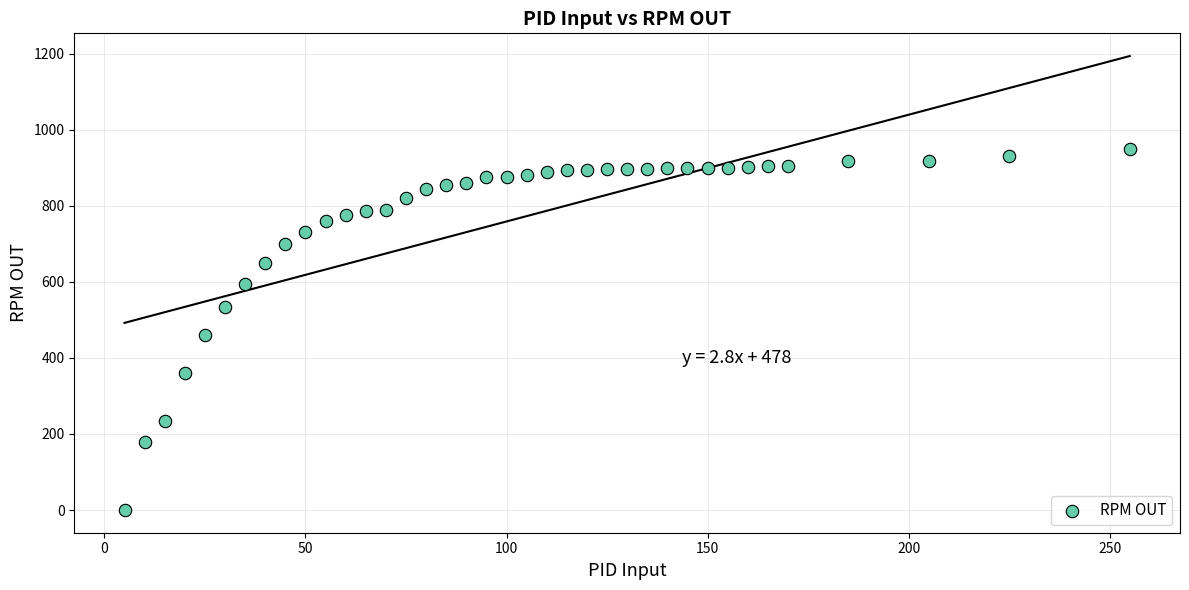

What is the range of Y values (max minus min)?

950